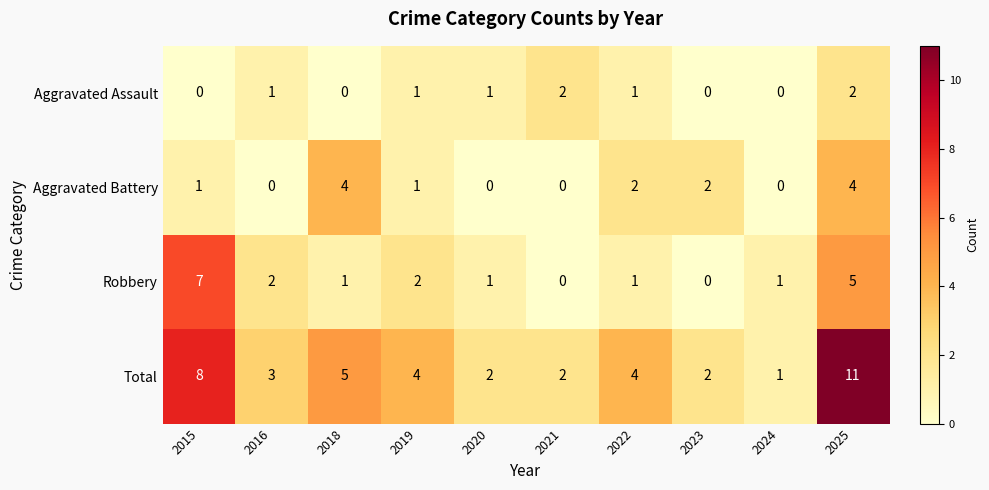

How many Aggravated Assault values are between 0 and 1?

8